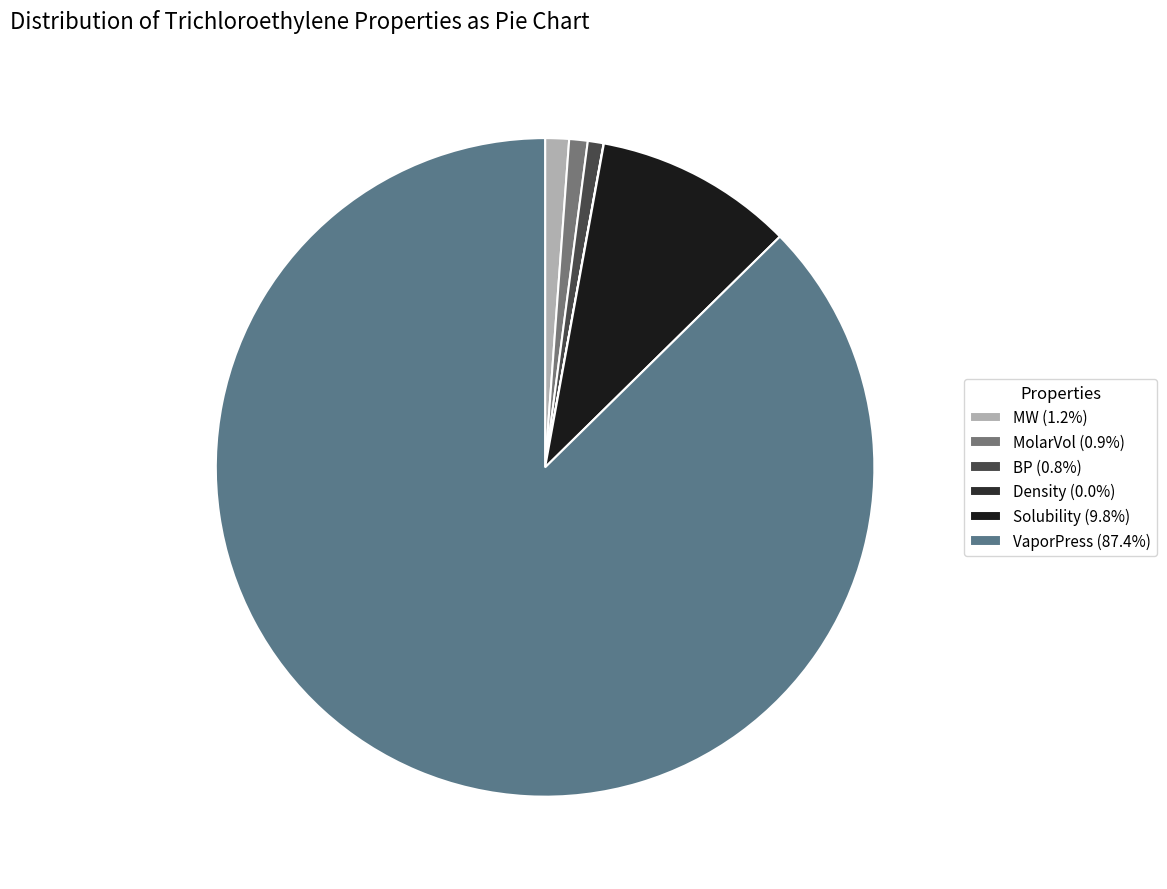

How many slices are in this pie chart?

6